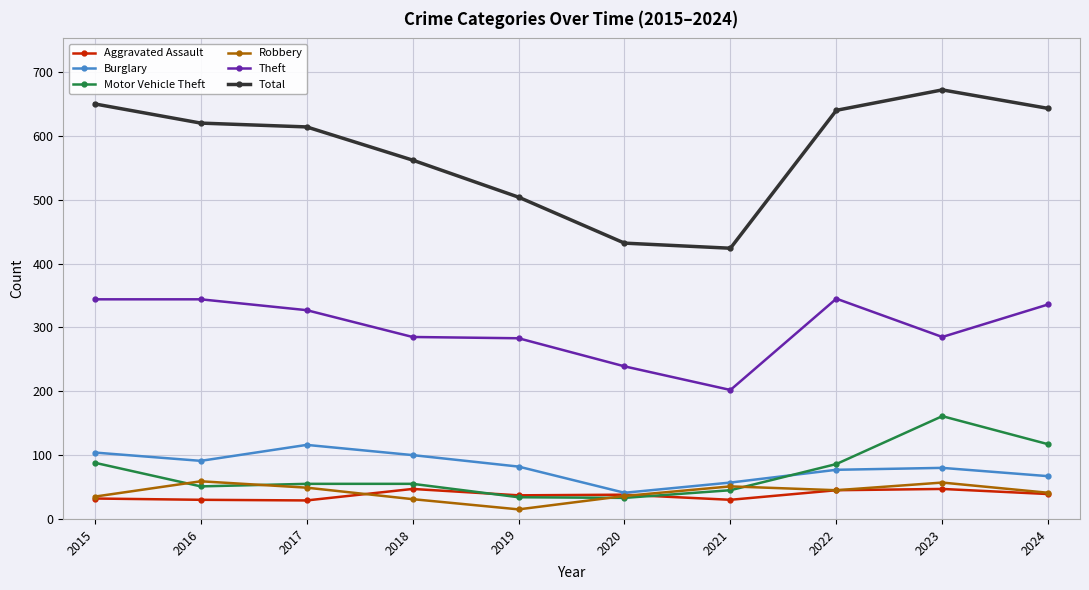

Which series changed the most between 2020 and 2023?

Total